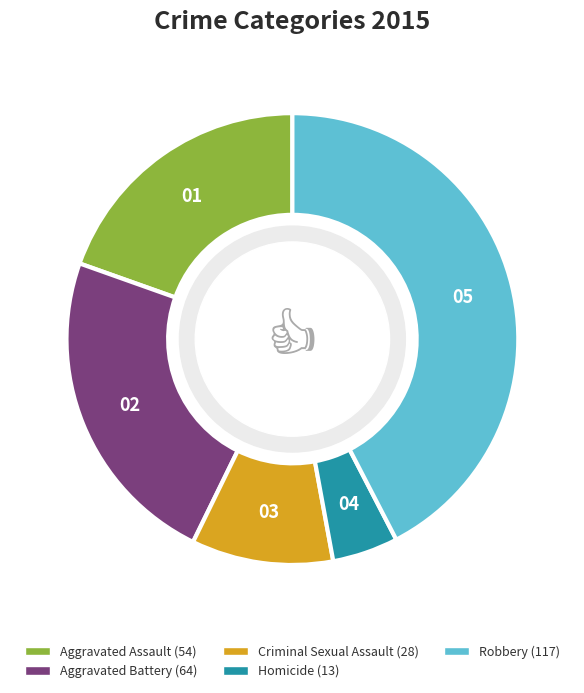

Which has a higher value, Aggravated Battery or Homicide?

Aggravated Battery